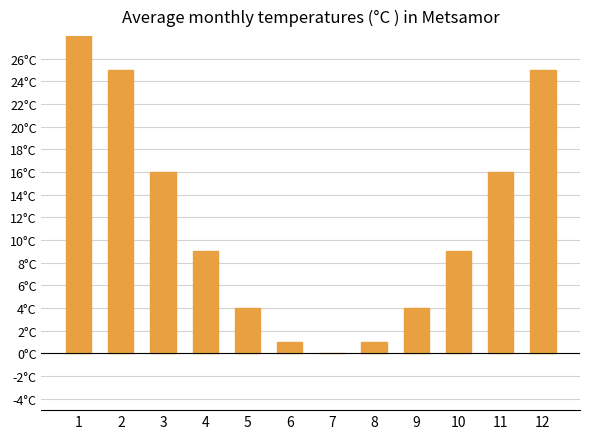

How many data points are less than 9?

5